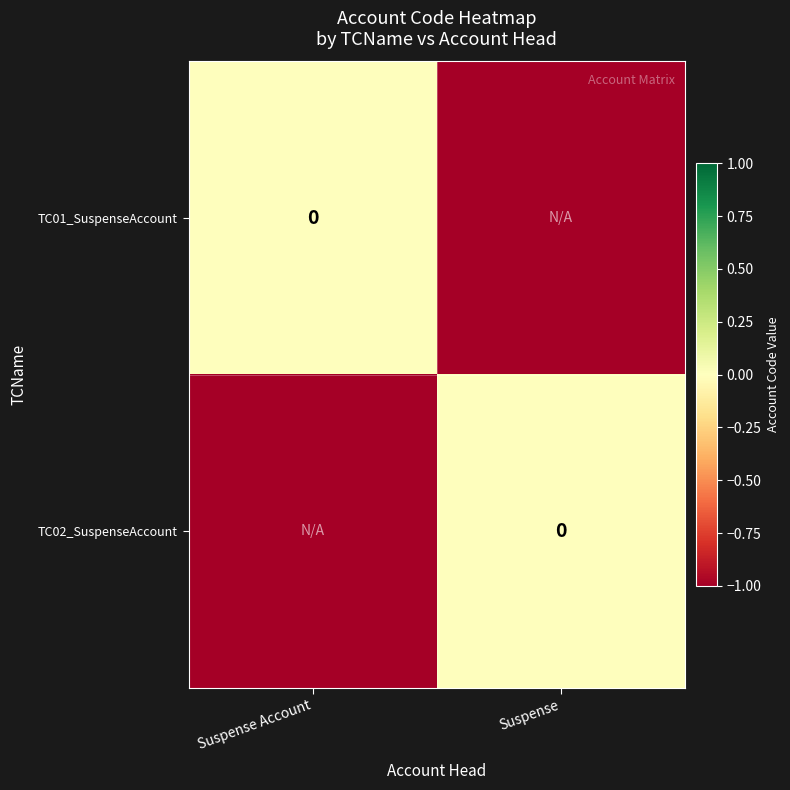

Is it true that TC01_SuspenseAccount equals -1 at Suspense?

False